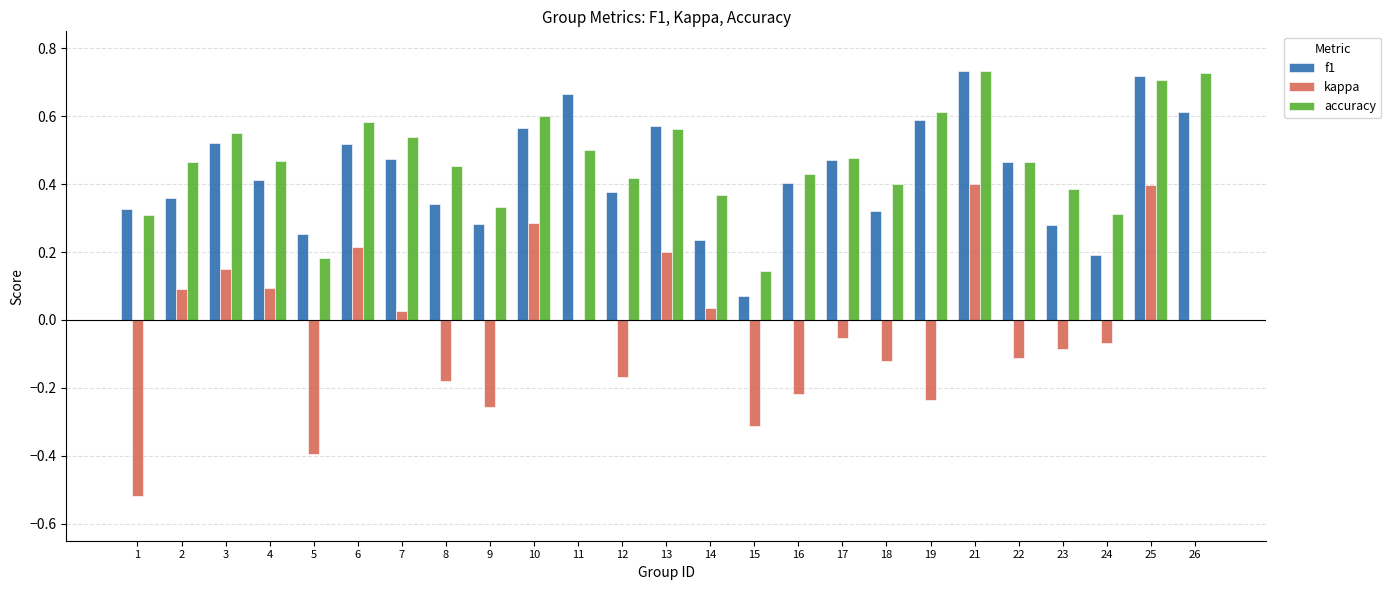

Which series changed the most between 1 and 6?

kappa